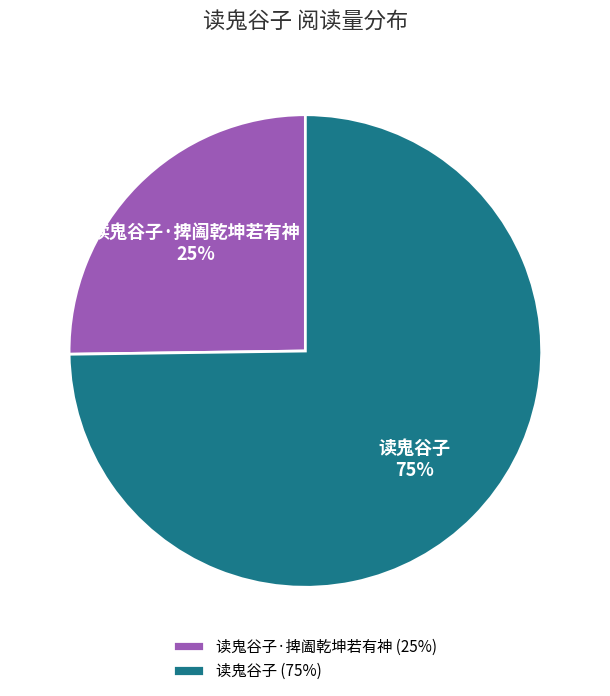

Which category has the biggest portion of the pie?

读鬼谷子